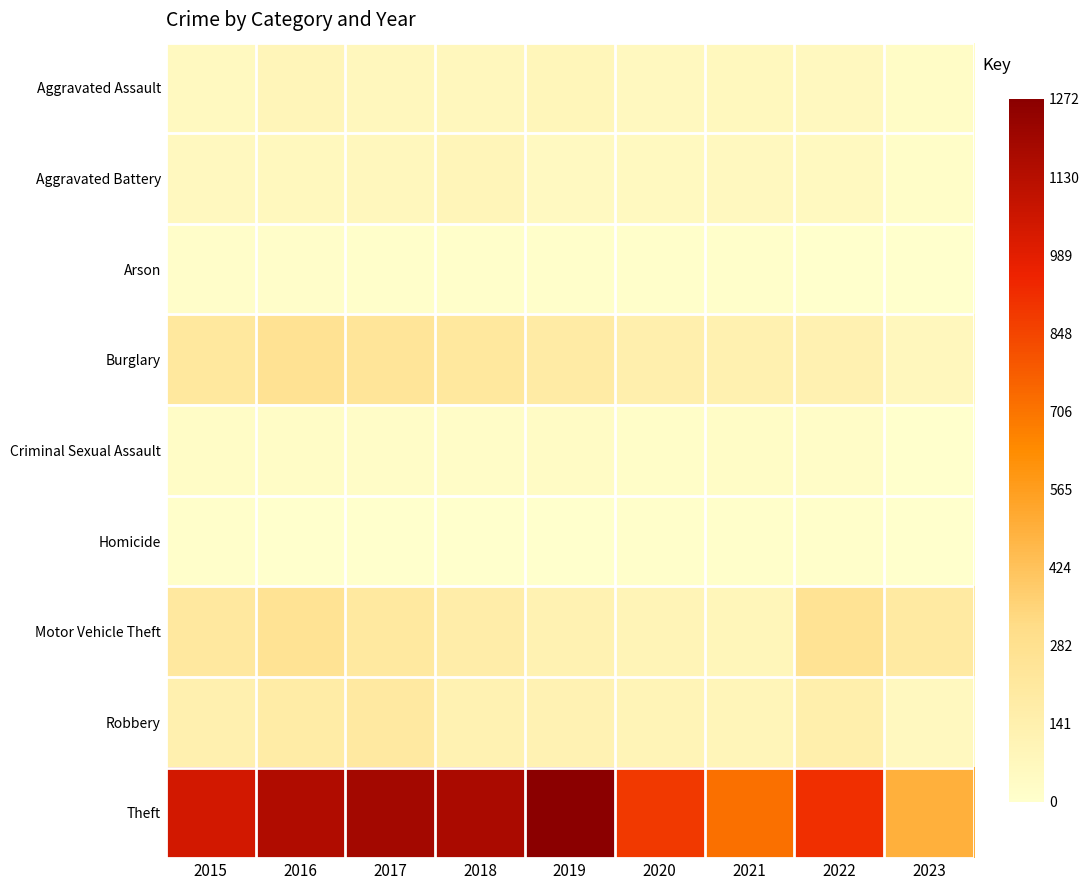

Between 2023 and 2021, which is larger?

2021